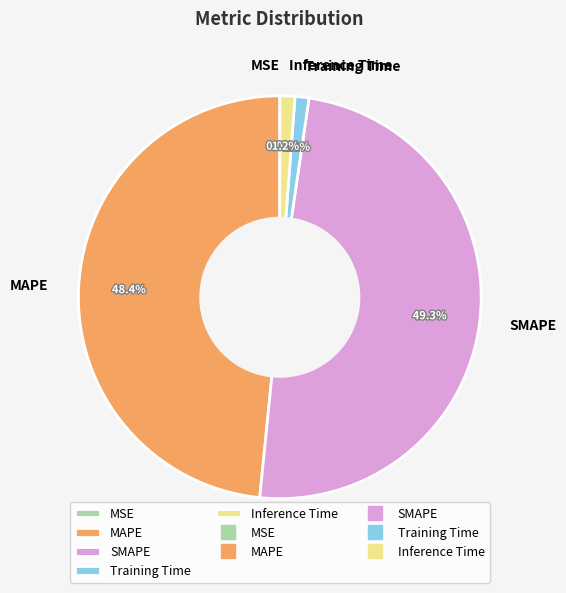

Which category has the biggest portion of the pie?

SMAPE